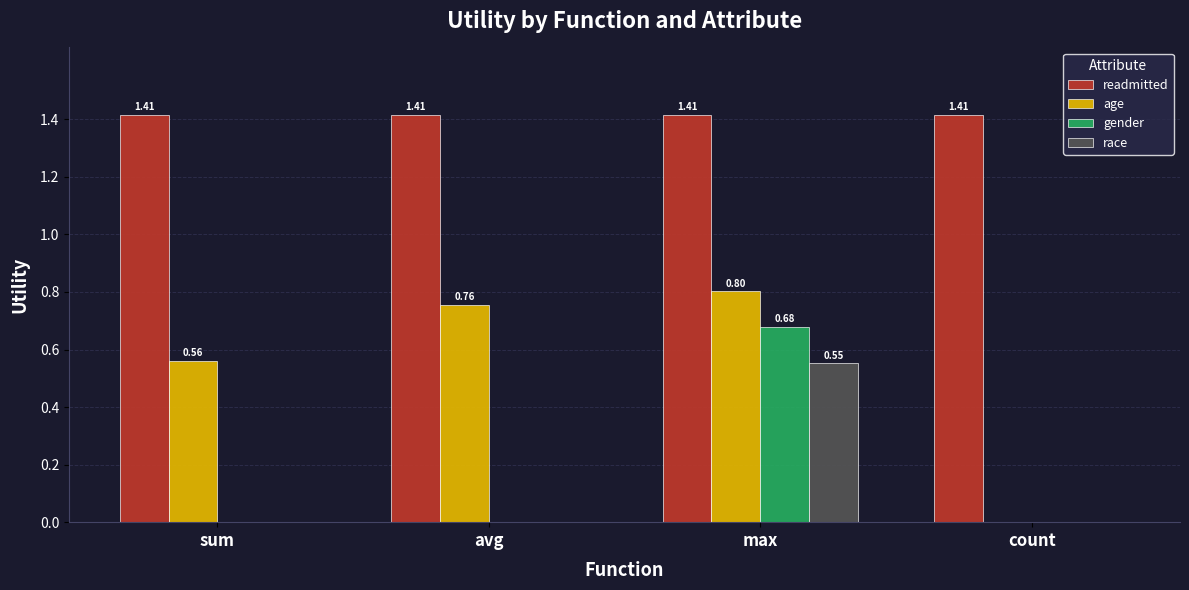

True or false: age has a value of 0.8 at avg.

True